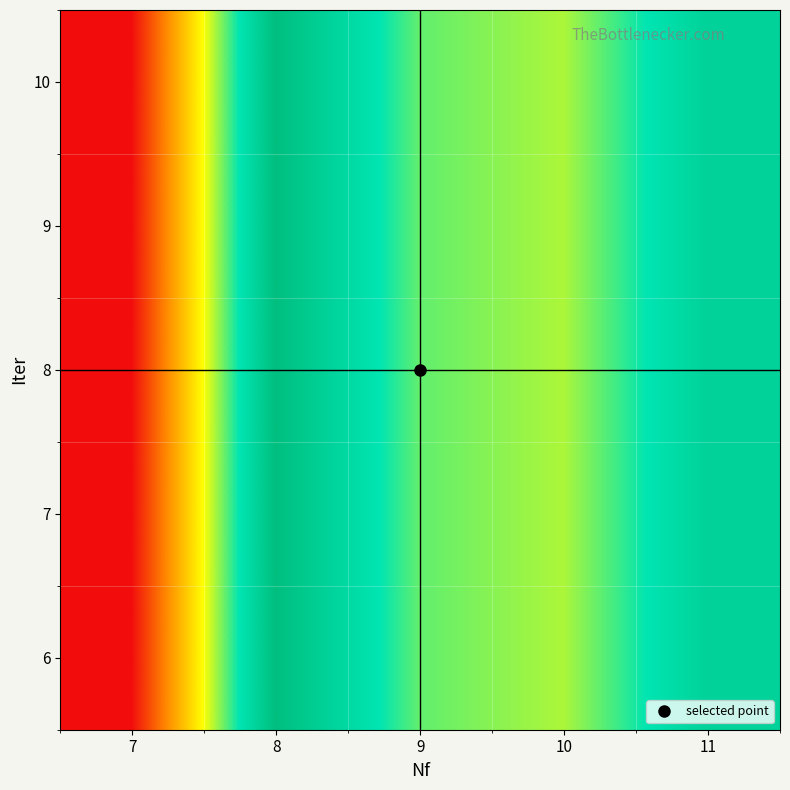

Reading left to right, list all the values displayed in this chart.

6: 7=22.6	8=132.6	9=94.6	10=86.5	11=118.7
7: 7=22.6	8=132.6	9=94.6	10=86.5	11=118.7
8: 7=22.6	8=132.6	9=94.6	10=86.5	11=118.7
9: 7=22.6	8=132.6	9=94.6	10=86.5	11=118.7
10: 7=22.6	8=132.6	9=94.6	10=86.5	11=118.7